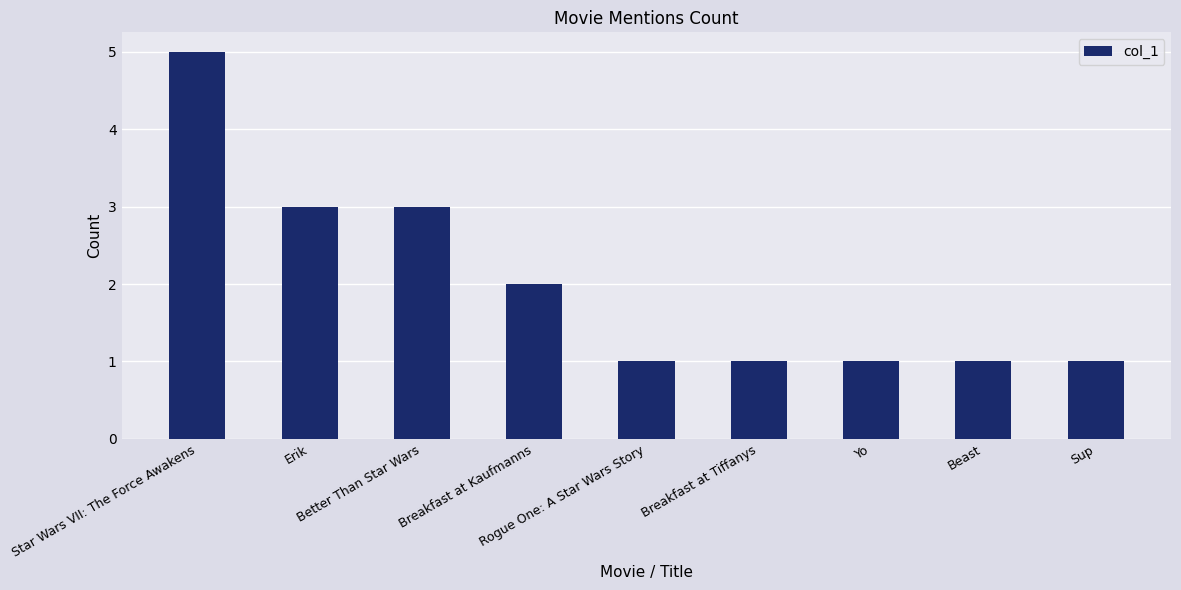

Reading left to right, extract all data points from this chart.

Star Wars VII: The Force Awakens=5	Erik=3	Better Than Star Wars=3	Breakfast at Kaufmanns=2	Rogue One: A Star Wars Story=1	Breakfast at Tiffanys=1	Yo=1	Beast=1	Sup=1